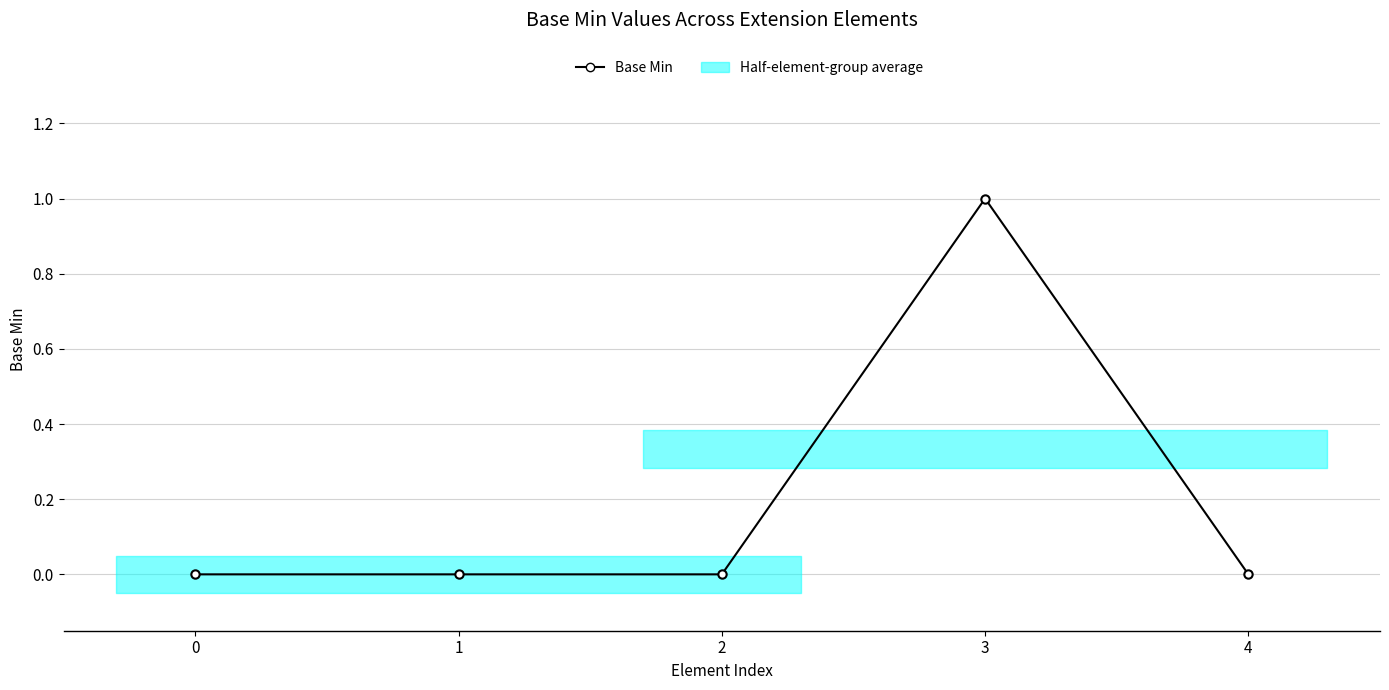

How many lines are shown in the chart?

1